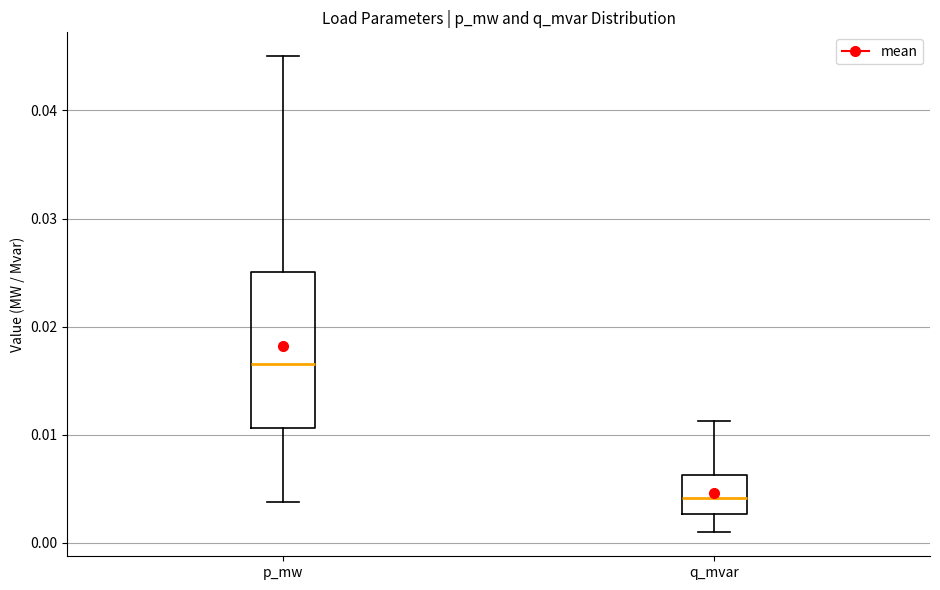

Reading left to right, transcribe this box plot: for each box, give where its median line is, the range the box spans, and where its two whiskers end, as read against the y-axis. The values are not printed on the chart, so give them approximately, as read against the axis.

p_mw: median 0.016, box 0.011 to 0.025, whiskers 0.004 to 0.045
q_mvar: median 0.004, box 0.003 to 0.006, whiskers 0.001 to 0.011